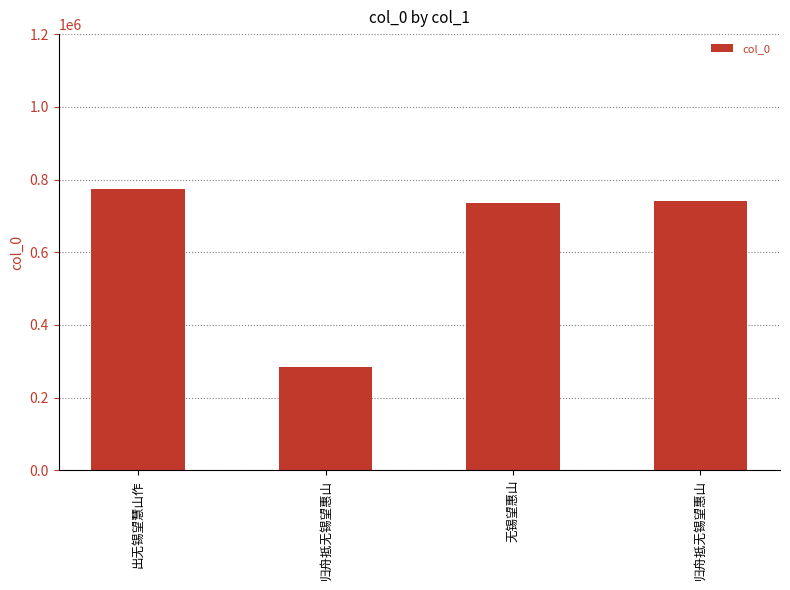

Reading right to left, list all the values displayed in this chart.

归舟抵无锡望惠山=739793	无锡望惠山=736154	归舟抵无锡望惠山=283197	出无锡望慧山作=773480